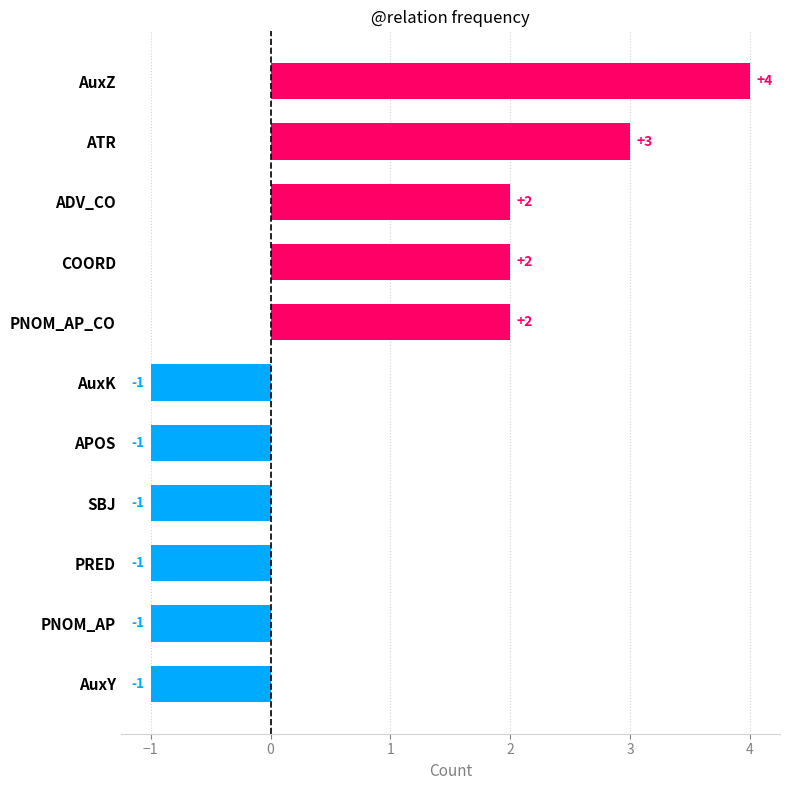

Reading top to bottom, transcribe all the data shown in this chart.

AuxZ=4	ATR=3	ADV_CO=2	COORD=2	PNOM_AP_CO=2	AuxK=-1	APOS=-1	SBJ=-1	PRED=-1	PNOM_AP=-1	AuxY=-1